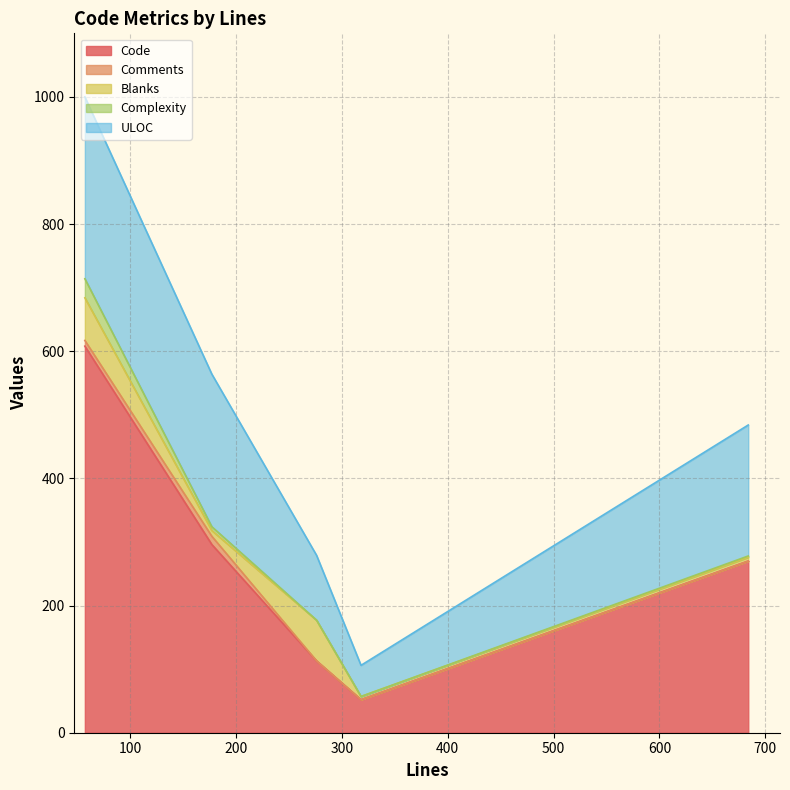

Read the ULOC value at 276, to the nearest 50.

100